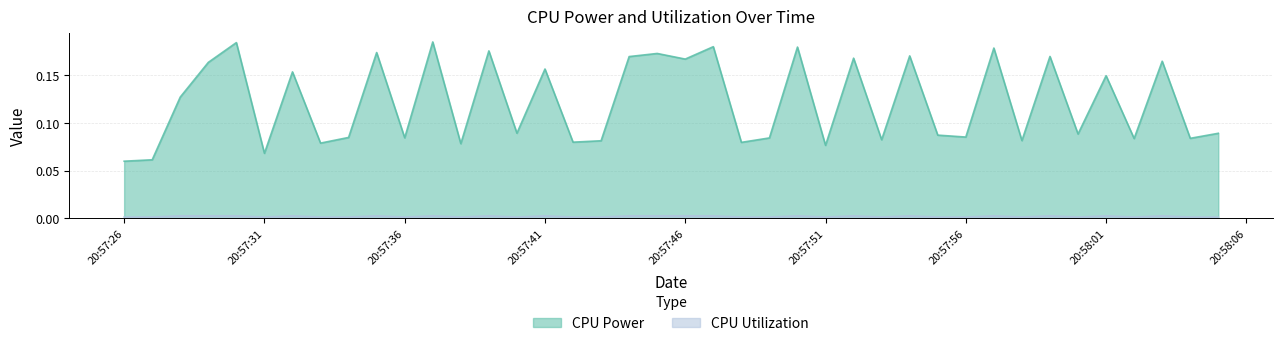

Which series has the largest total across all categories?

CPU Power